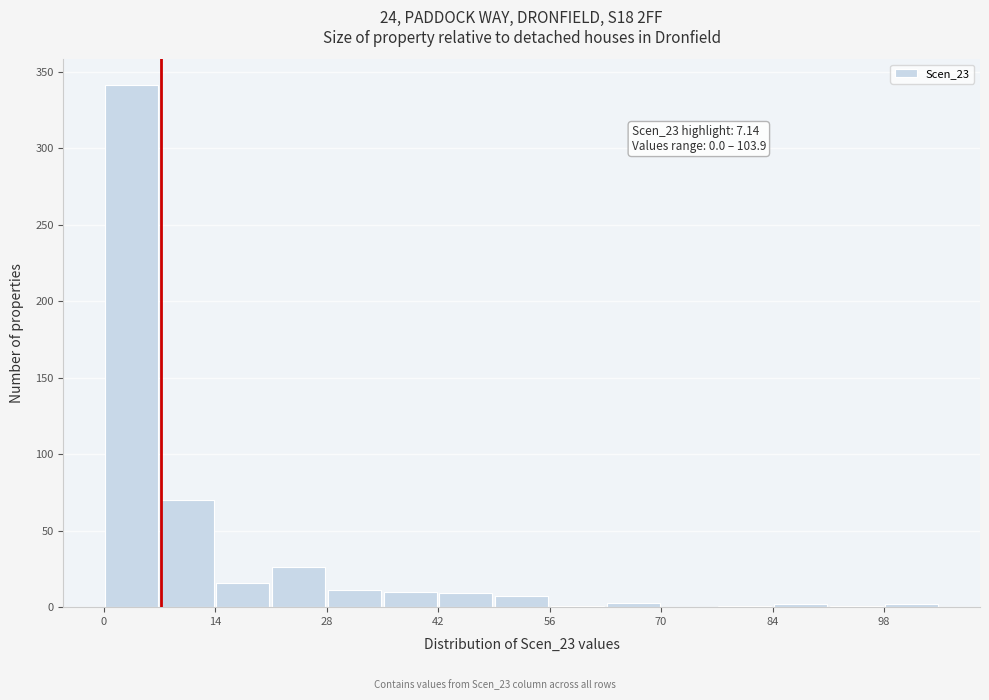

Around what value on the x-axis is the tallest bar? Give the approximate position of its centre, as read against the axis.

4